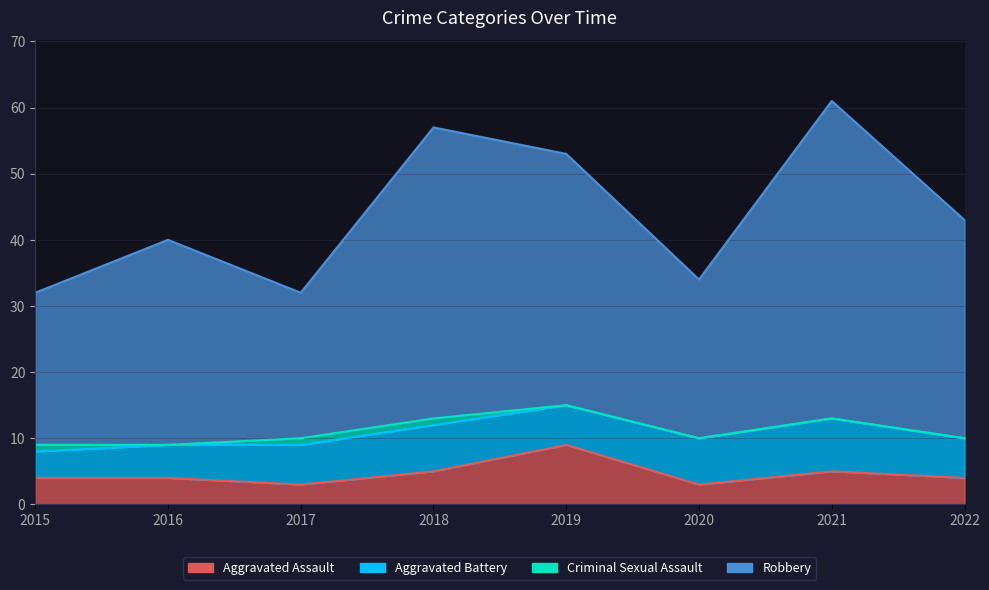

Does the chart display data point markers on the line(s)?

No